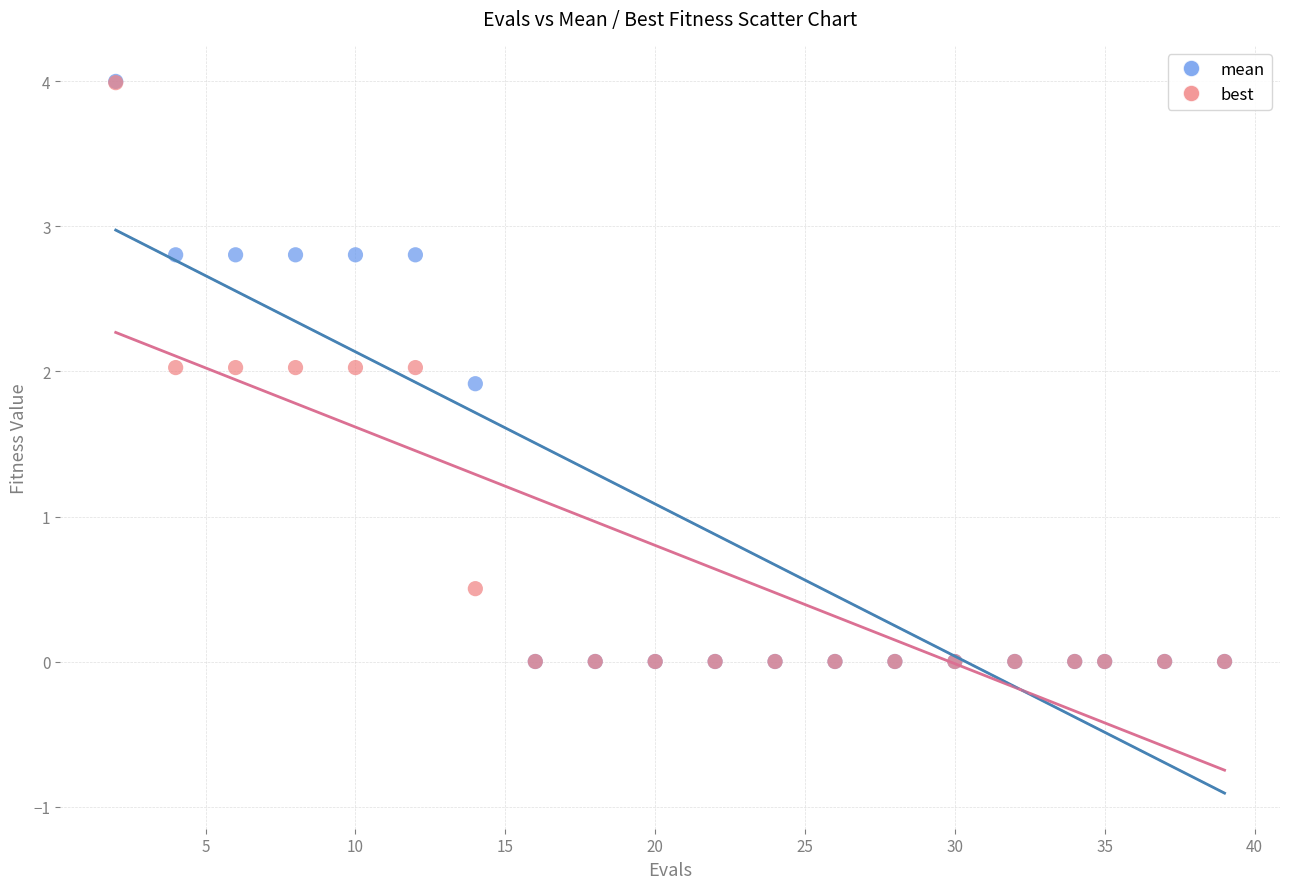

What are all the series names shown in the legend?

mean, best